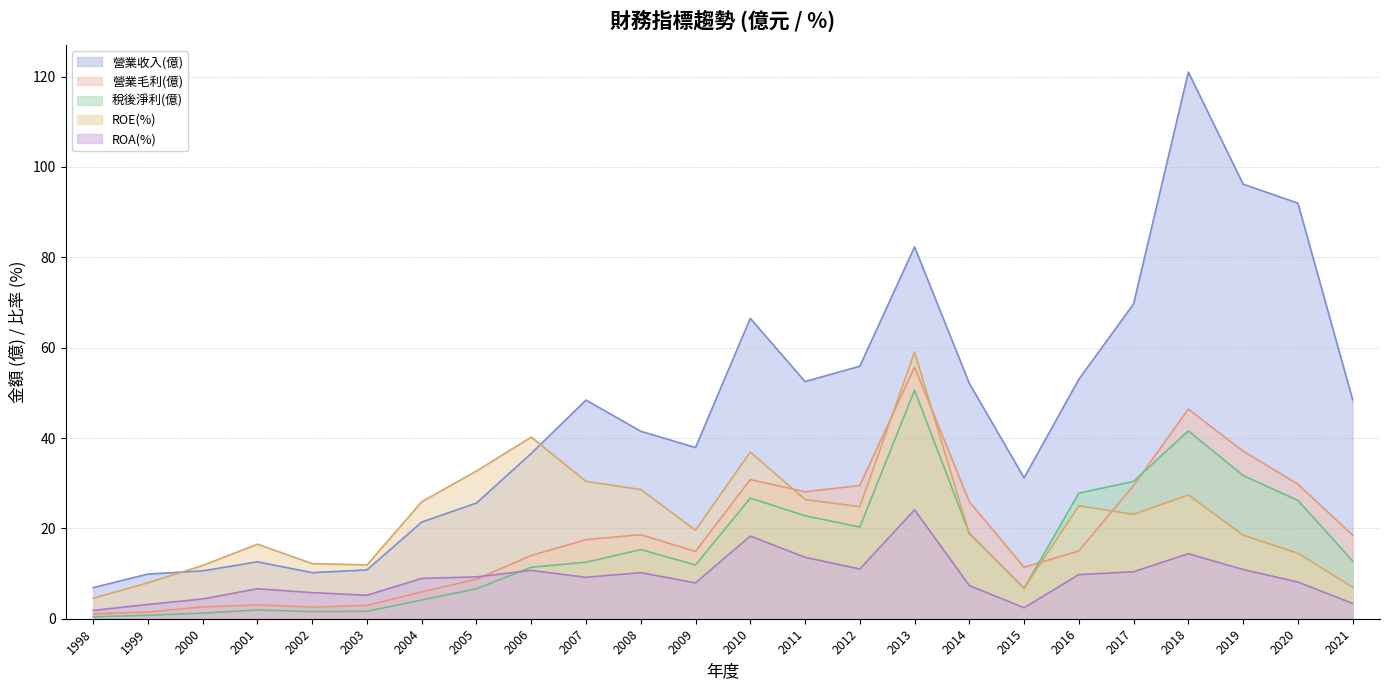

How many distinct data groups are displayed?

5